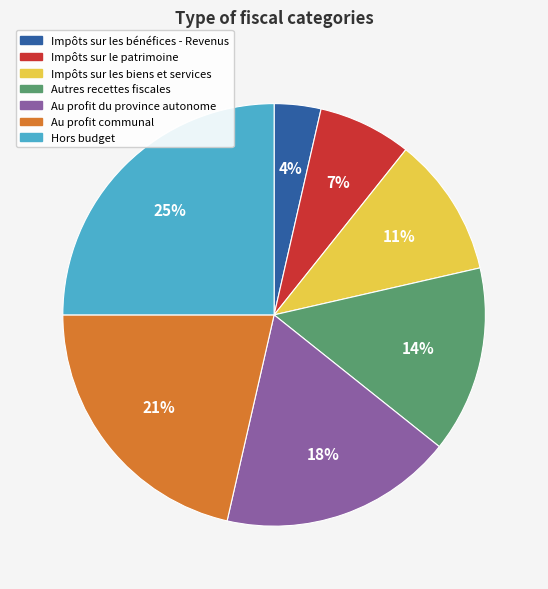

To the nearest percent, what is the difference between the Hors budget and Autres recettes fiscales slice percentages?

11%